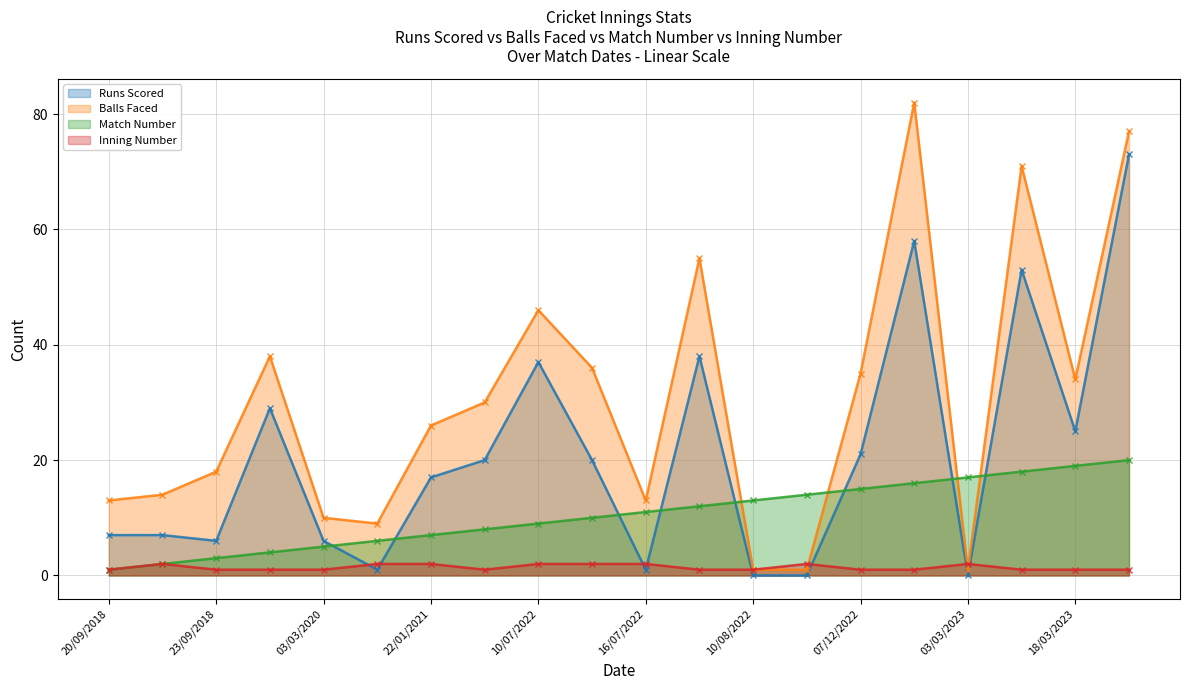

What is the difference between the maximum and minimum values in the Runs Scored series?

73